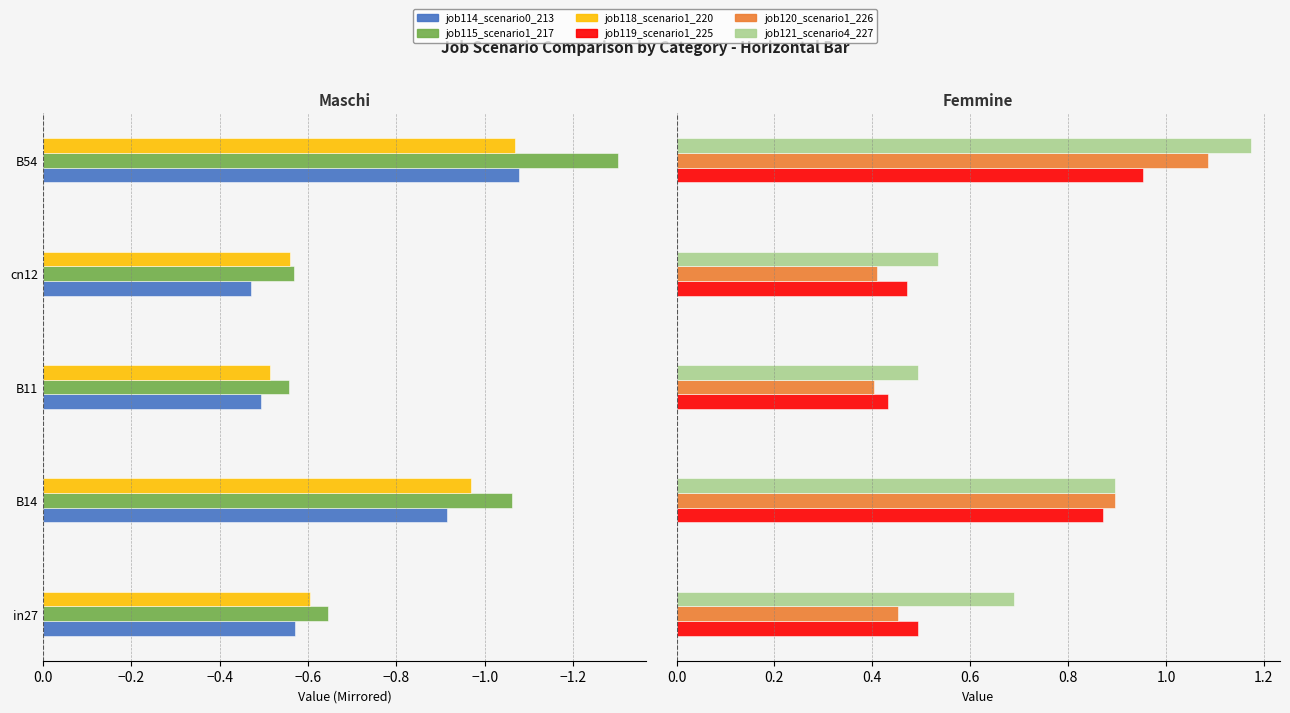

What are all the series names shown in the legend?

job114_scenario0_213, job115_scenario1_217, job118_scenario1_220, job119_scenario1_225, job120_scenario1_226, job121_scenario4_227